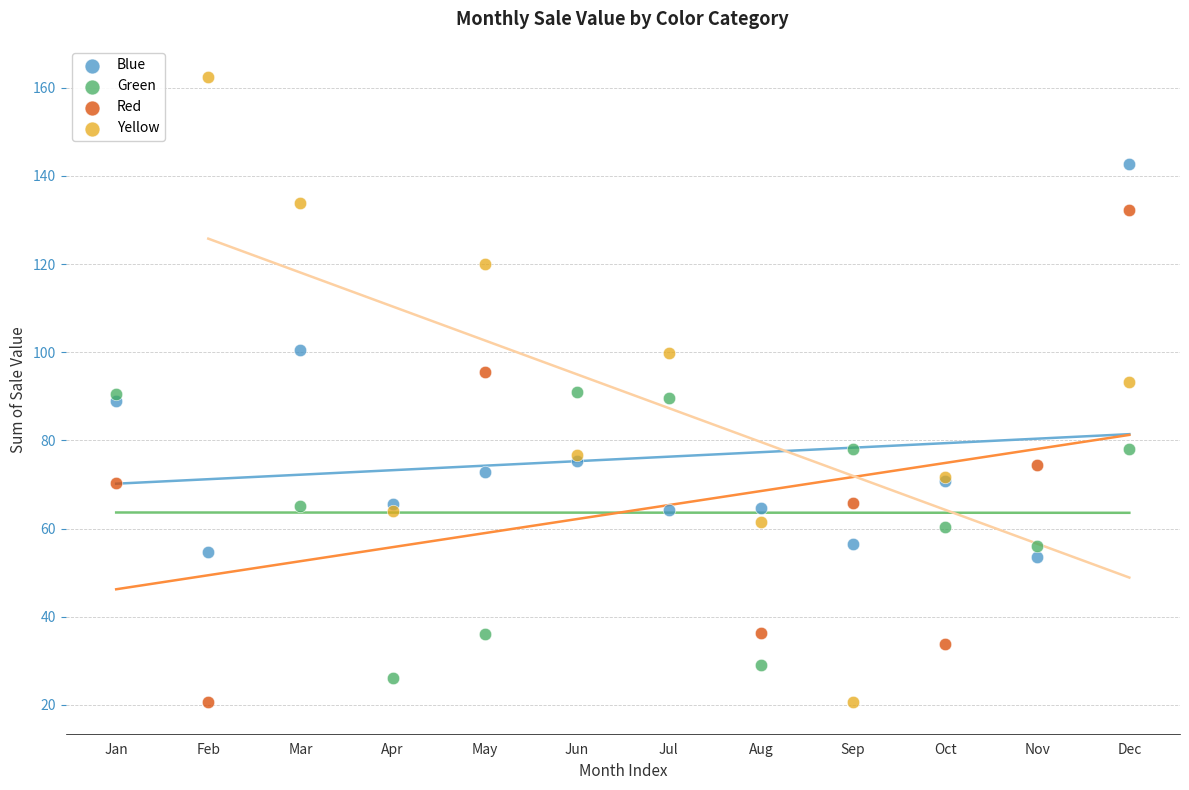

Which series has the widest spread of Y values?

Yellow